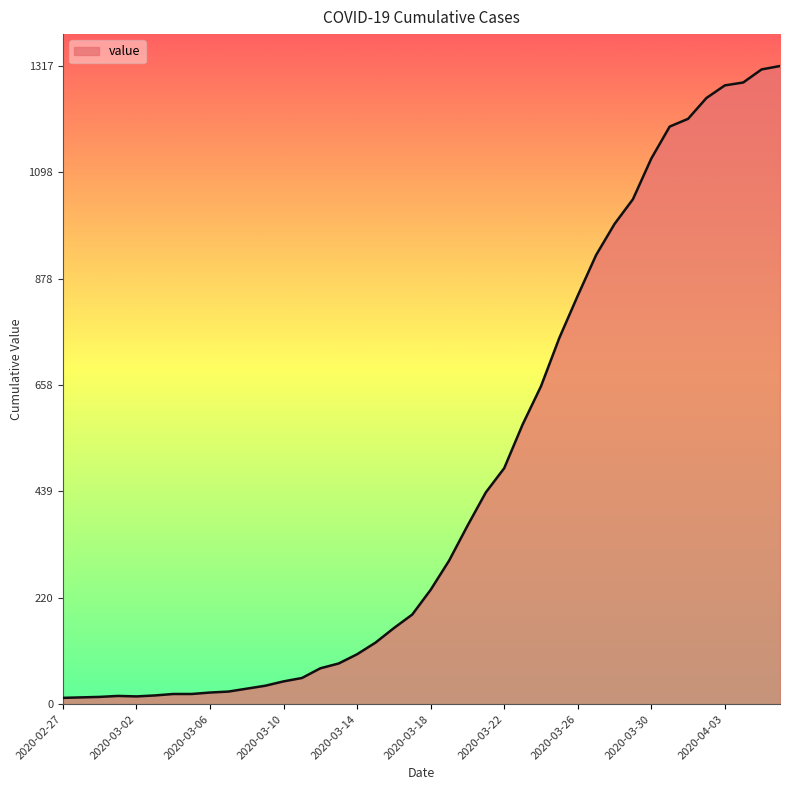

What is the greatest value displayed?

1317